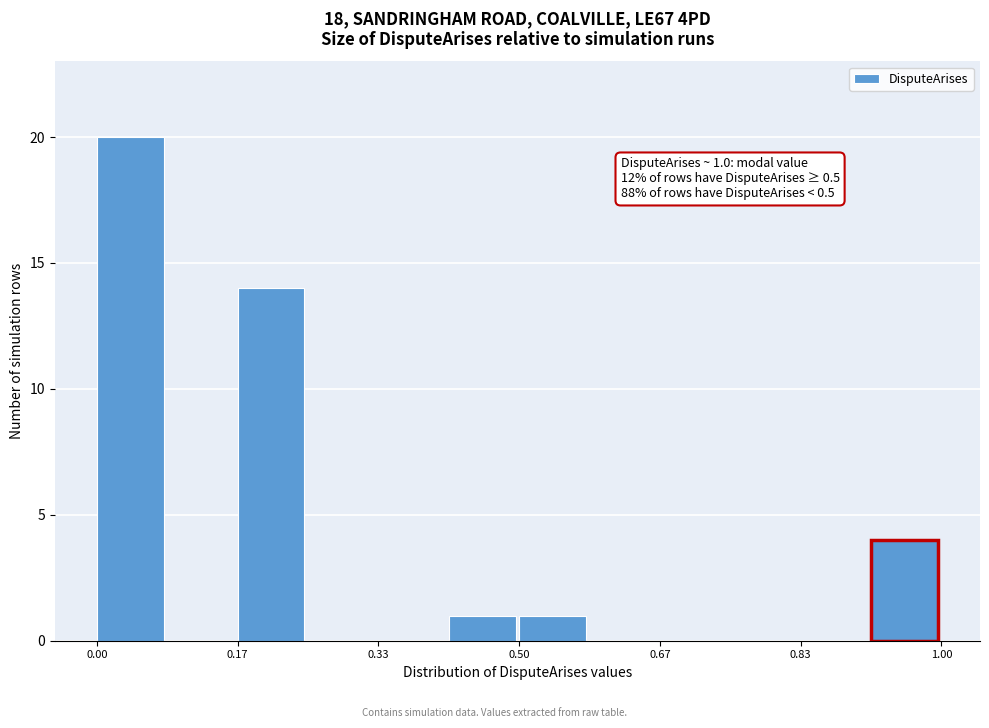

Which range on the x-axis has the tallest bar?

0.00 to 0.08